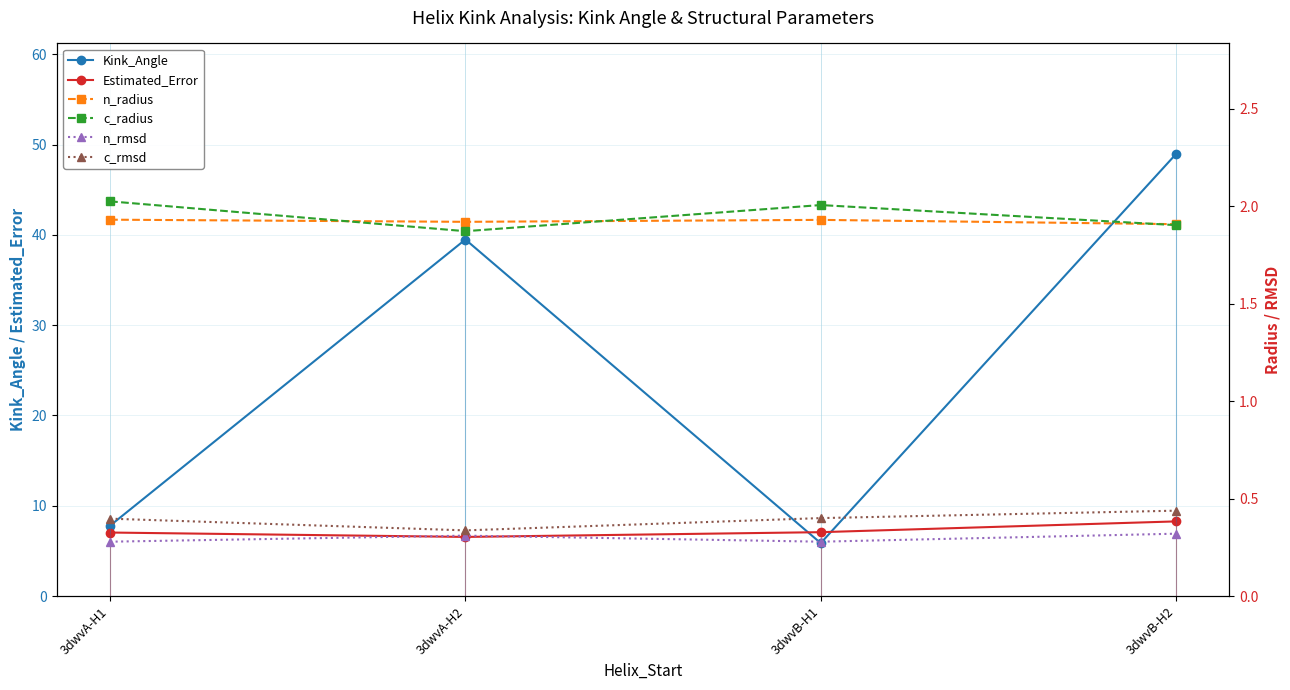

What is the value of the n_radius point at the 3rd from the left?

1.9